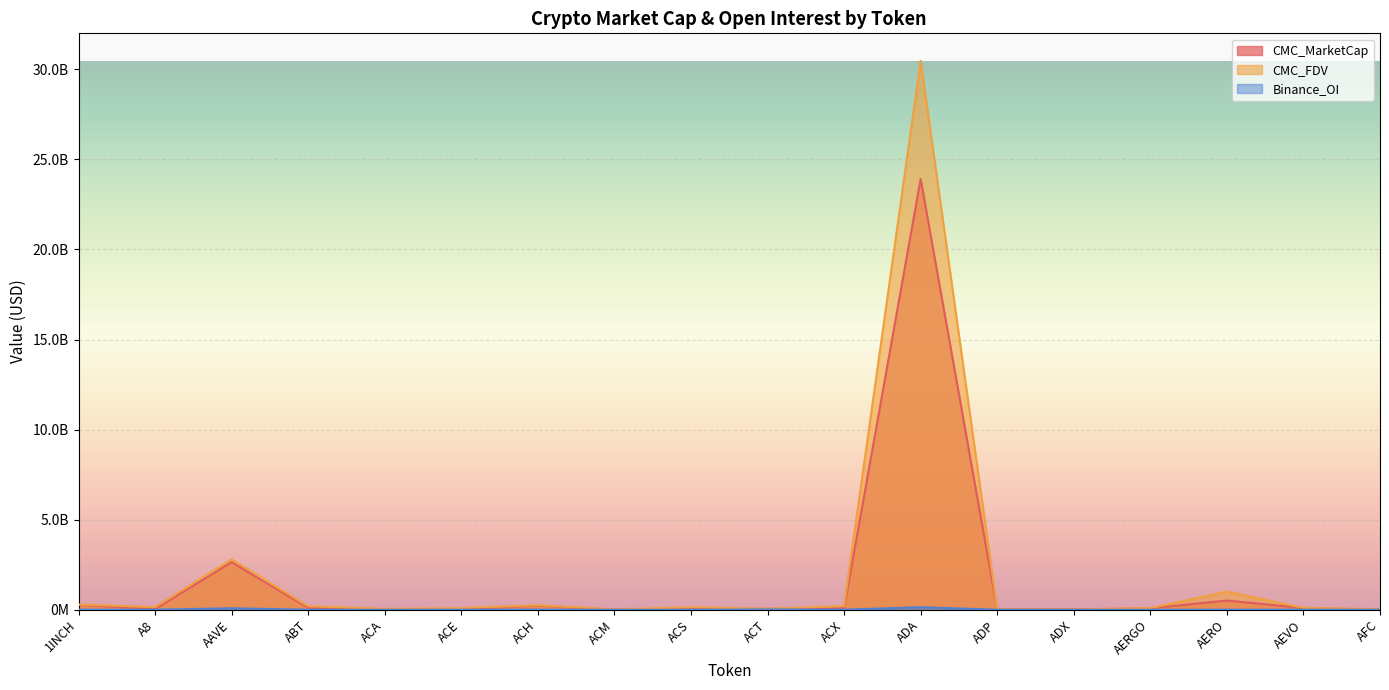

What is the value of the CMC_MarketCap point at the 2nd from the left?

41423498.5